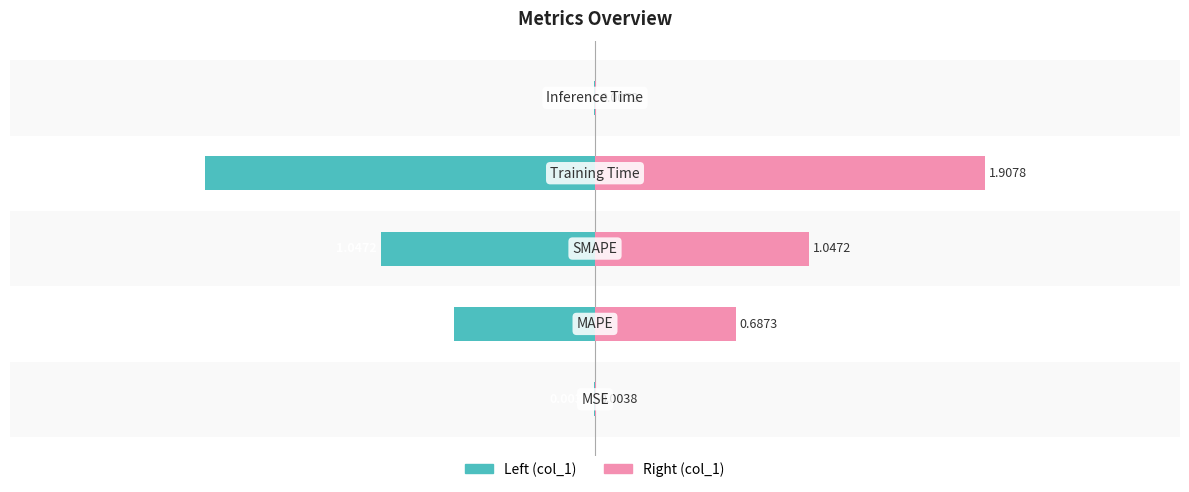

The col_1 (right) series shows 0.0 at 0. True or false?

False